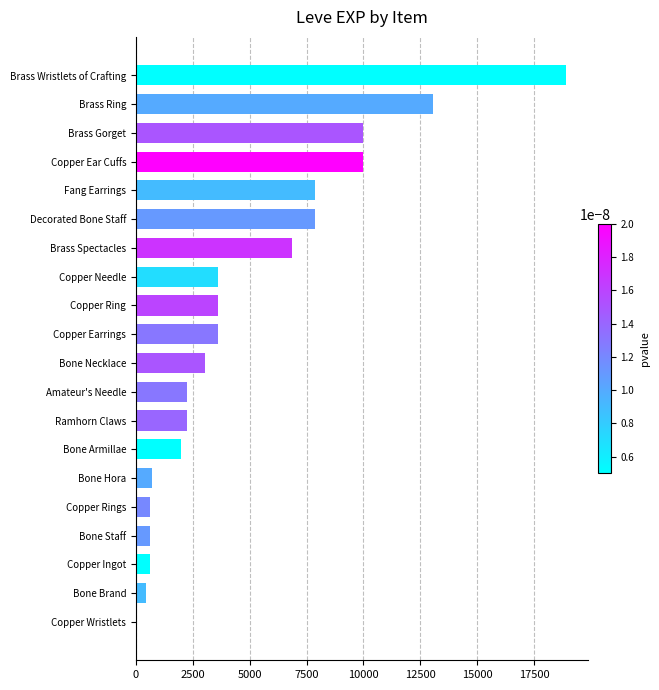

Which has a higher value, Brass Spectacles or Copper Needle?

Brass Spectacles